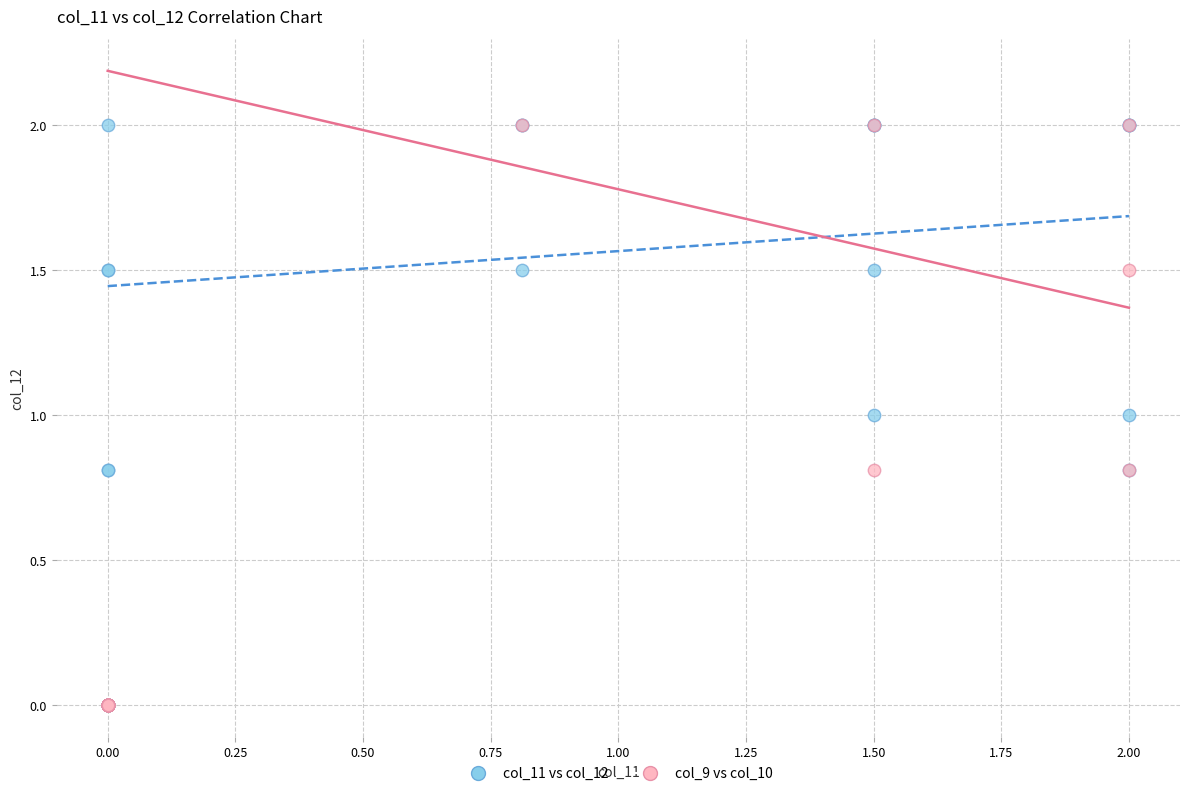

What are all the series names shown in the legend?

col_11 vs col_12, col_9 vs col_10